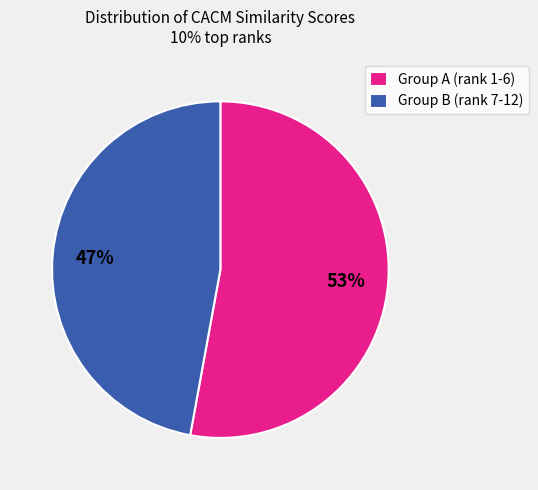

Approximately how many times larger is the value at Group B (rank 7-12) compared to Group A (rank 1-6)?

0.9